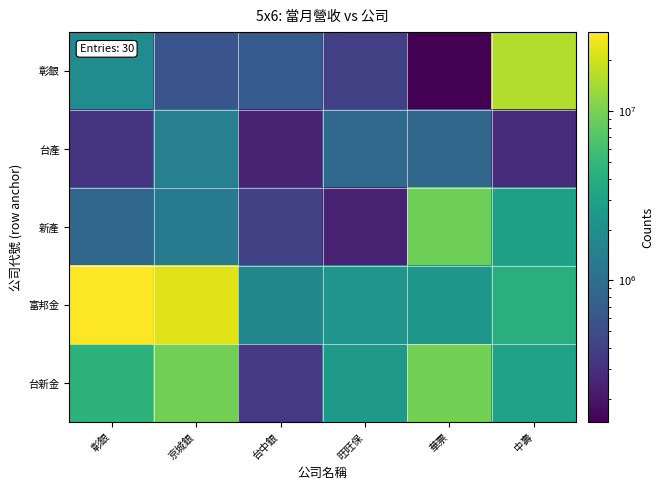

How many data points does each series have?

6